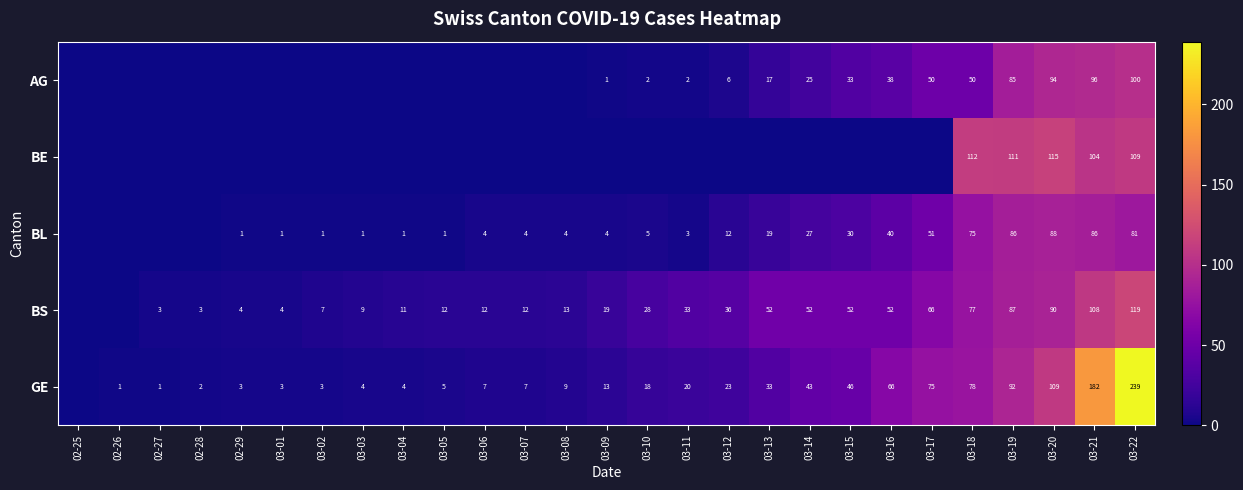

The value of AG at 03-10 is 2. True or false?

True